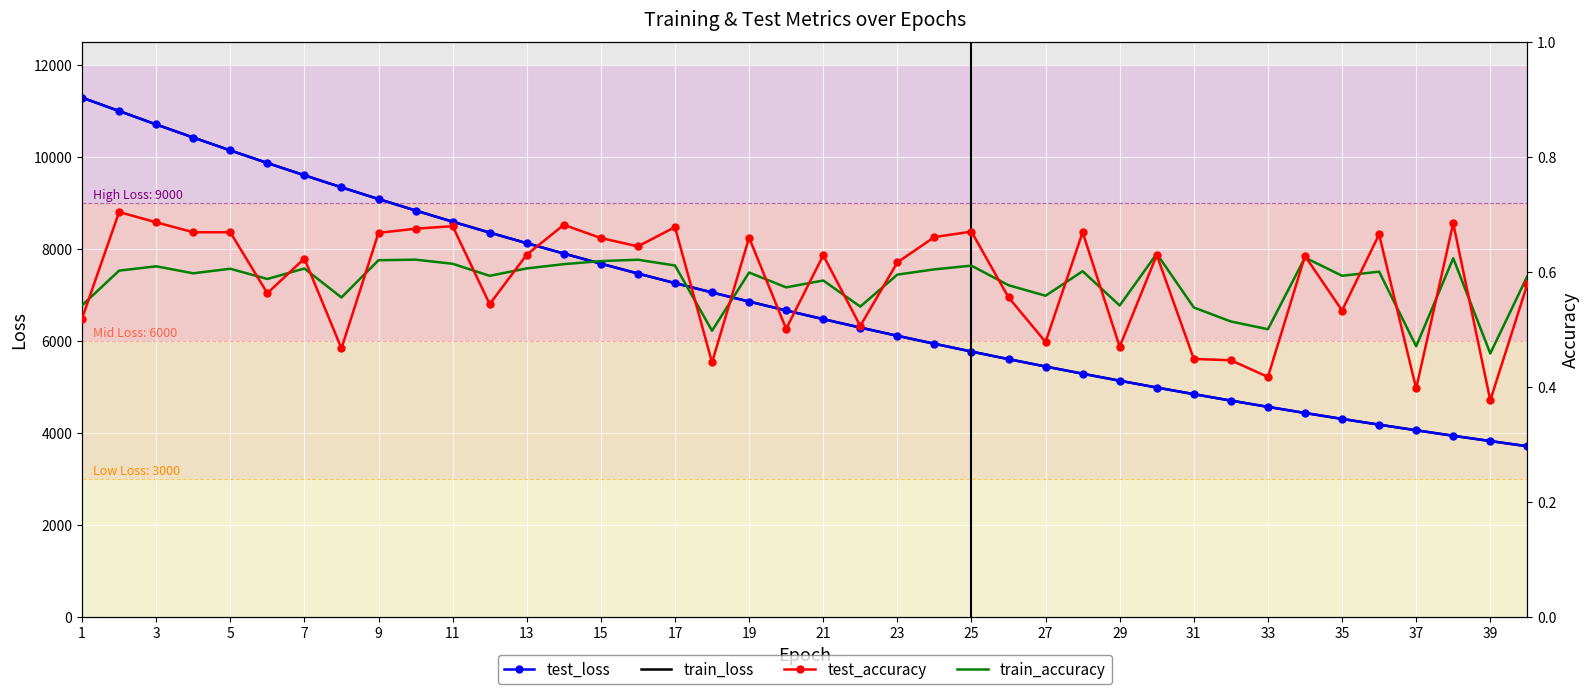

The value of train_loss at 1 is 11290.6. True or false?

True